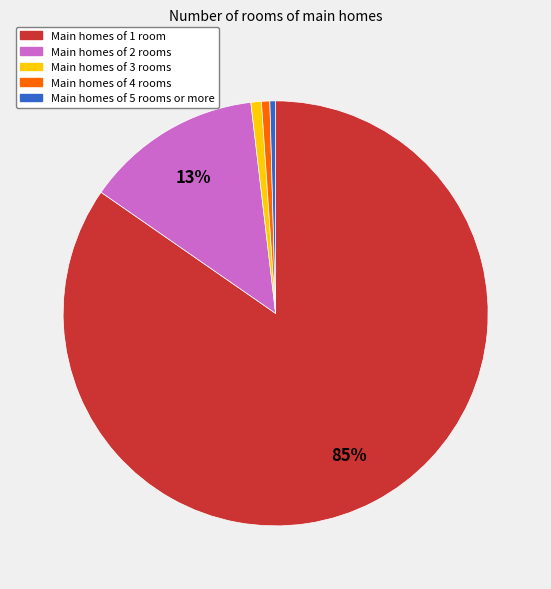

Is there a majority slice in this chart?

Yes